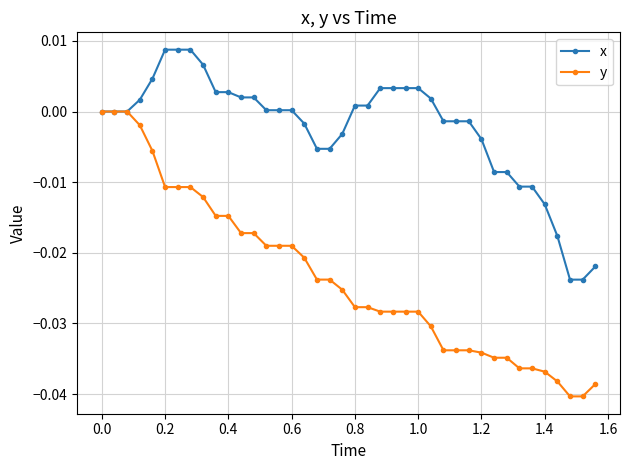

Which series has the largest range (max minus min)?

y